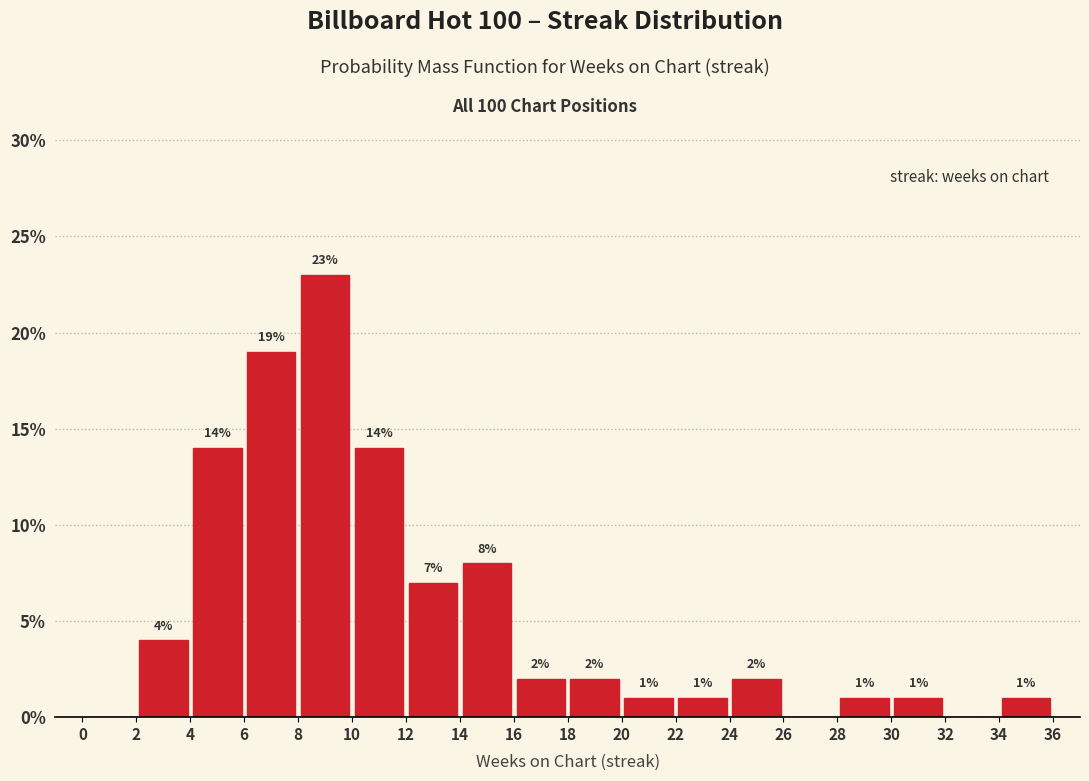

Which range on the x-axis has the tallest bar?

8 to 10